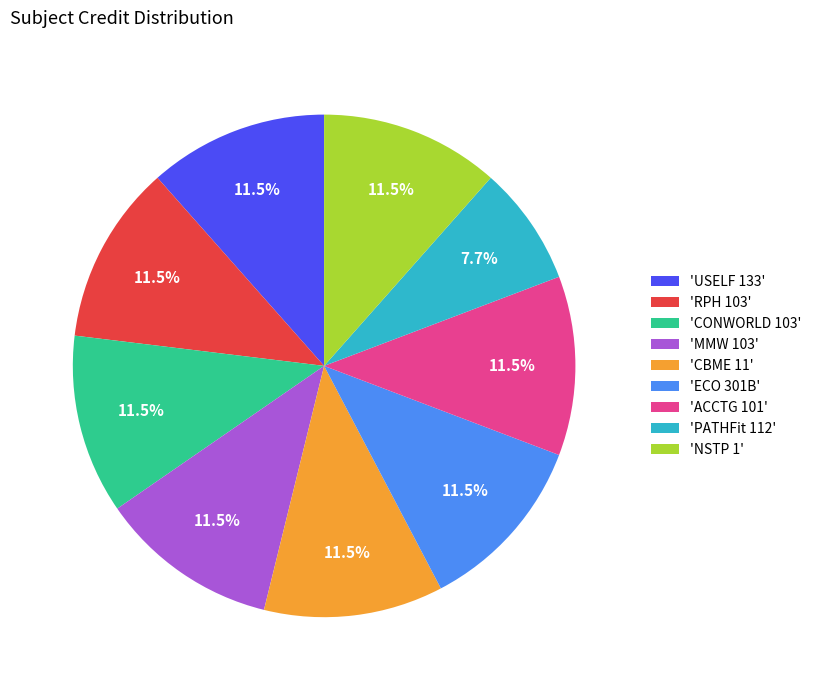

How many segments does this pie chart have?

9